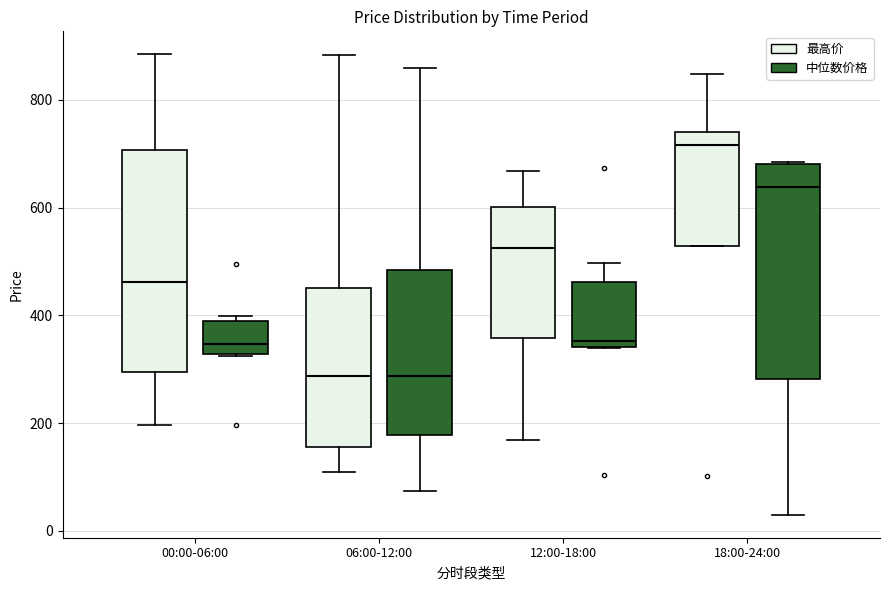

Reading left to right, read every box against the y-axis: the position of its median line, the range the box covers, and the ends of its whiskers. The values are not printed on the chart, so give them approximately, as read against the axis.

00:00-06:00 (最高价): median 460, box 300 to 700, whiskers 200 to 880
00:00-06:00 (中位数价格): median 340, box 320 to 380, whiskers 320 to 400
06:00-12:00 (最高价): median 280, box 160 to 460, whiskers 100 to 880
06:00-12:00 (中位数价格): median 280, box 180 to 480, whiskers 80 to 860
12:00-18:00 (最高价): median 520, box 360 to 600, whiskers 160 to 660
12:00-18:00 (中位数价格): median 360, box 340 to 460, whiskers 340 to 500
18:00-24:00 (最高价): median 720, box 520 to 740, whiskers 520 to 840
18:00-24:00 (中位数价格): median 640, box 280 to 680, whiskers 40 to 680